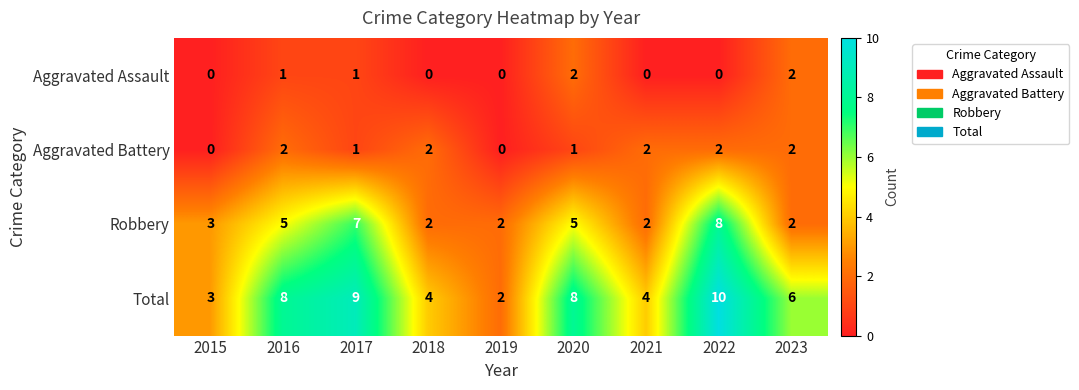

At which category does the chart reach its peak across all series?

2022